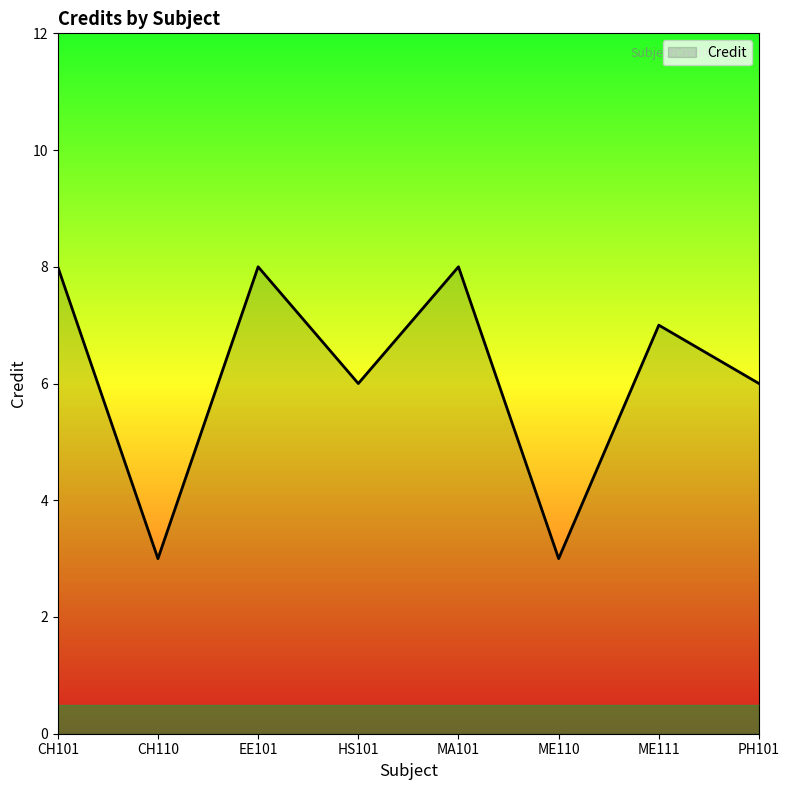

What is the sum of all values?

49